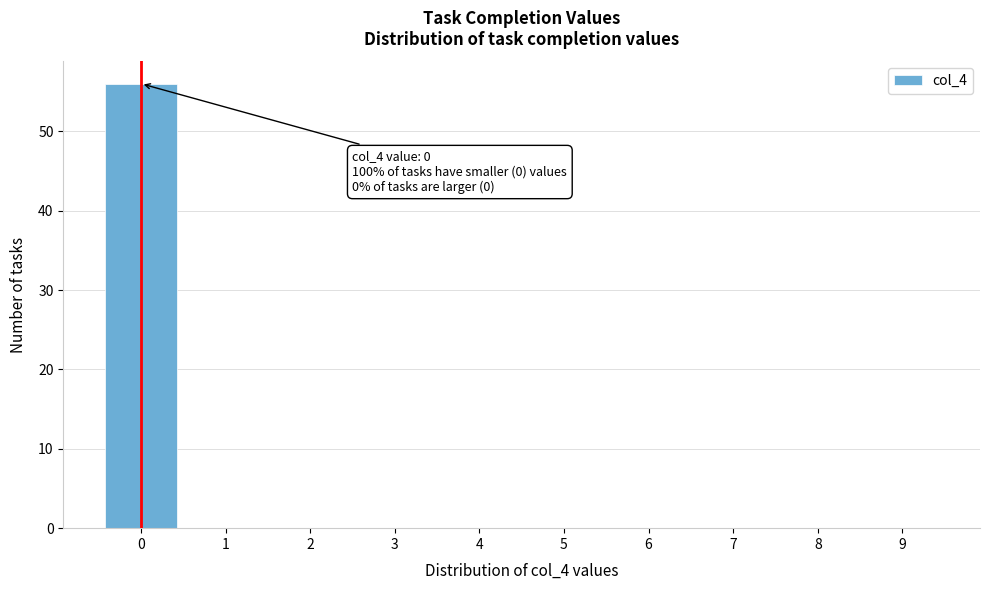

Over which range of the x-axis is the bar tallest?

-0.5 to 0.5